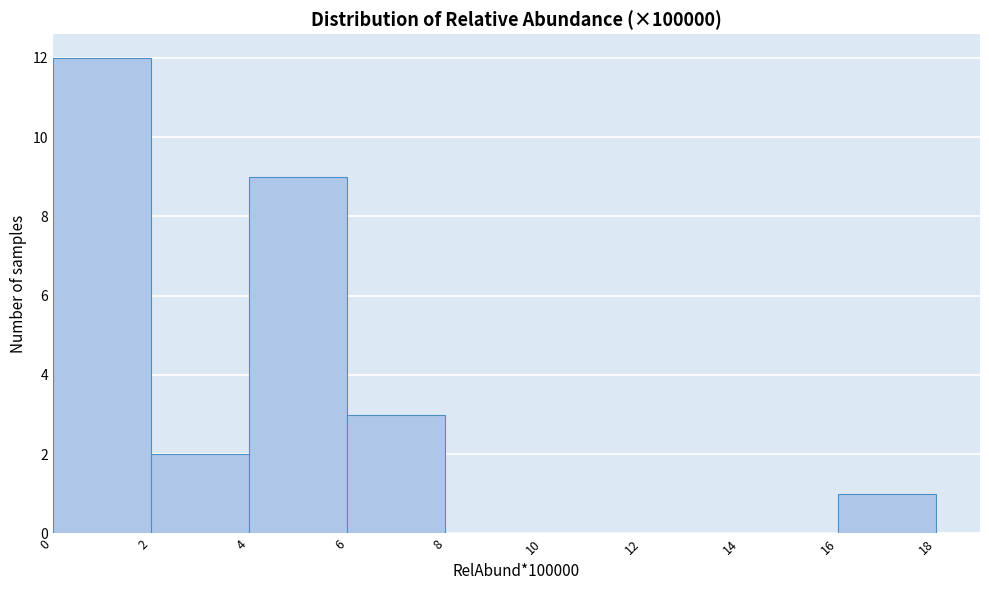

Reading left to right, list every bar in this chart as the range it spans on the x-axis followed by its height. The values are not printed on the chart, so give them approximately, as read against the axis.

0 to 2: 12
2 to 4: 2
4 to 6: 9
6 to 8: 3
8 to 10: 0
10 to 12: 0
12 to 14: 0
14 to 16: 0
16 to 18: 1